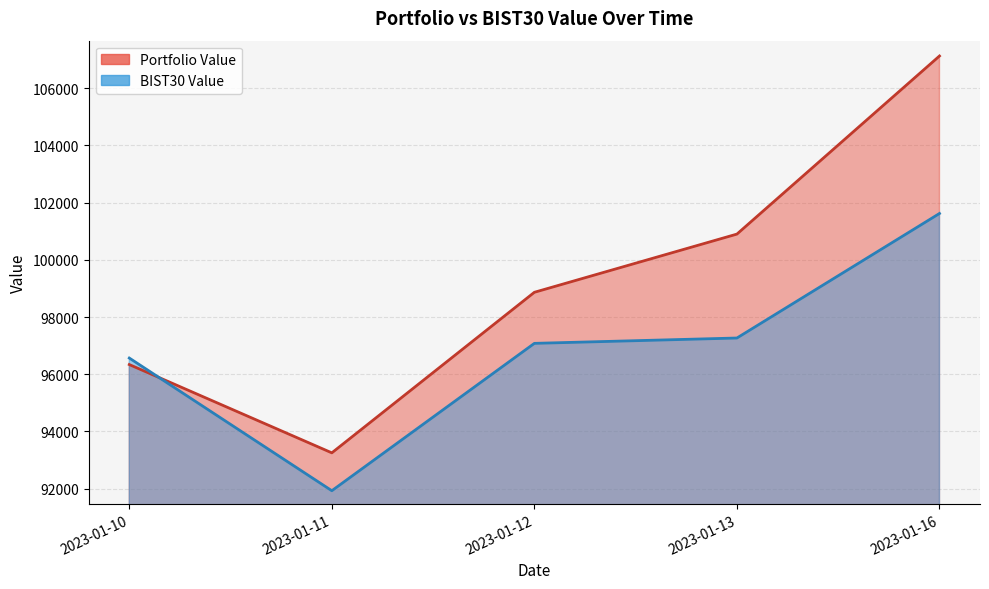

At which category does Portfolio Value reach its first local valley?

2023-01-11